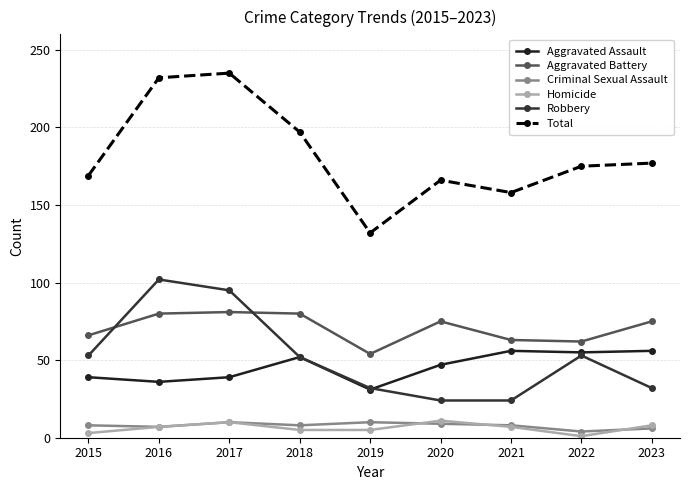

How many lines are shown in the chart?

6